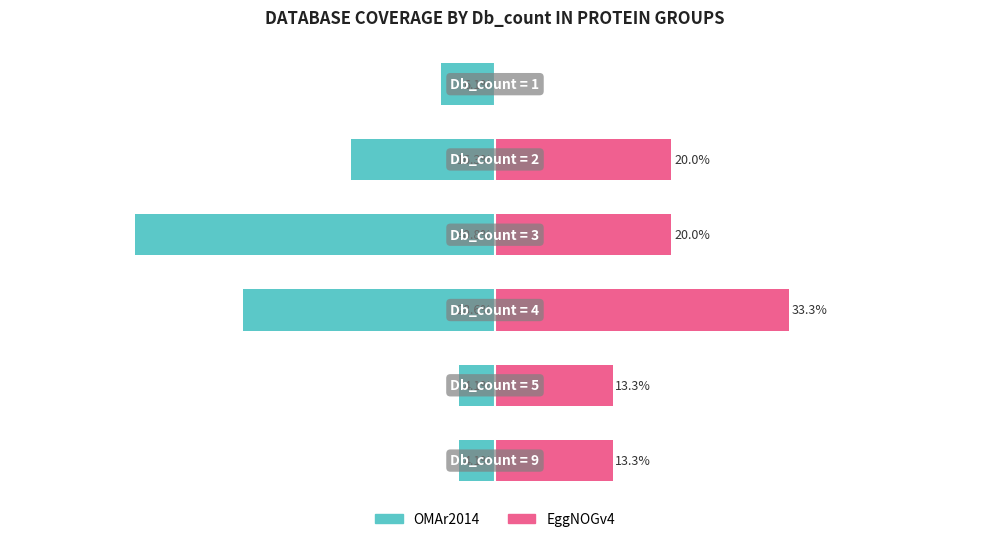

How many bars are there in total?

12